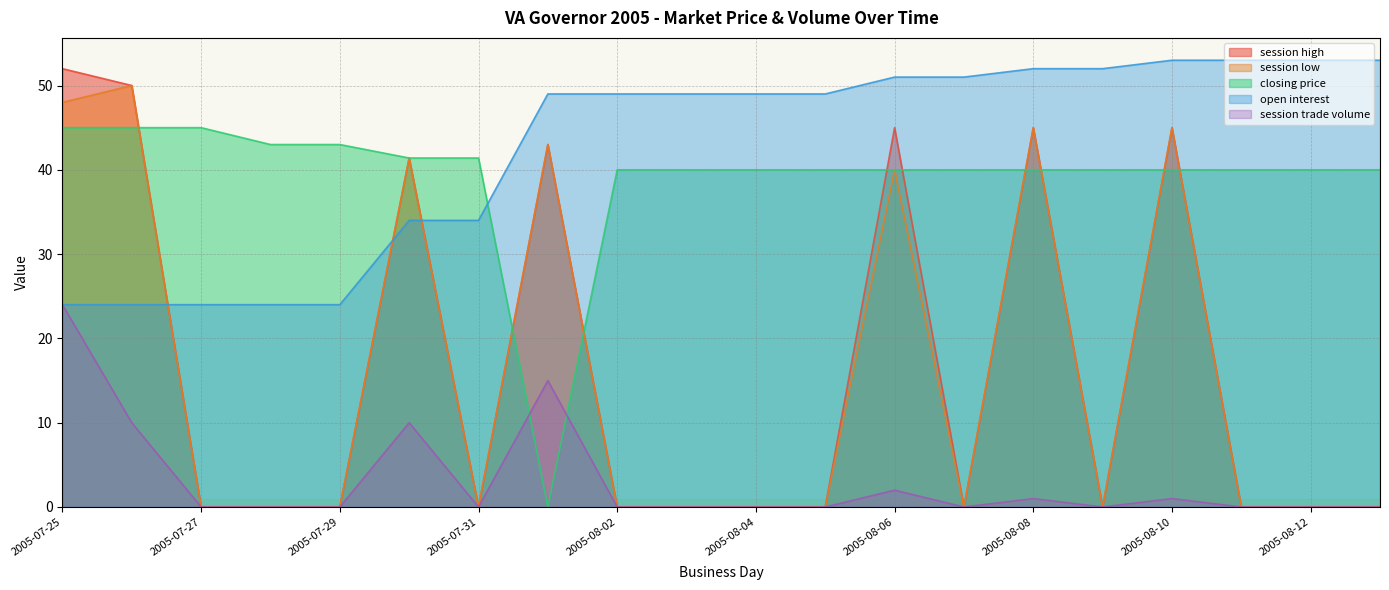

Rank the series at 2005-08-06 from lowest to highest value.

session trade volume, session low, closing price, session high, open interest